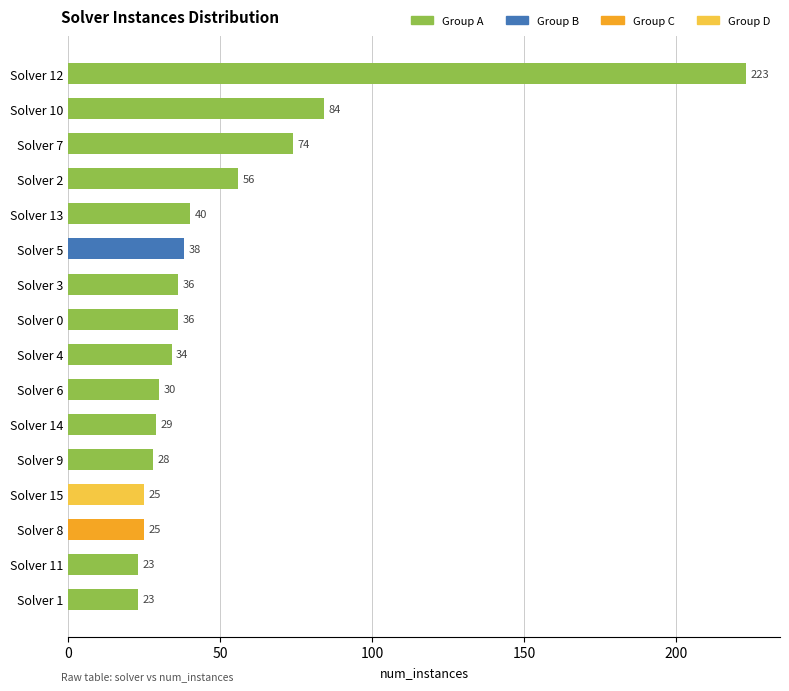

Reading bottom to top, what are all the values shown in this chart?

23	23	25	25	28	29	30	34	36	36	38	40	56	74	84	223